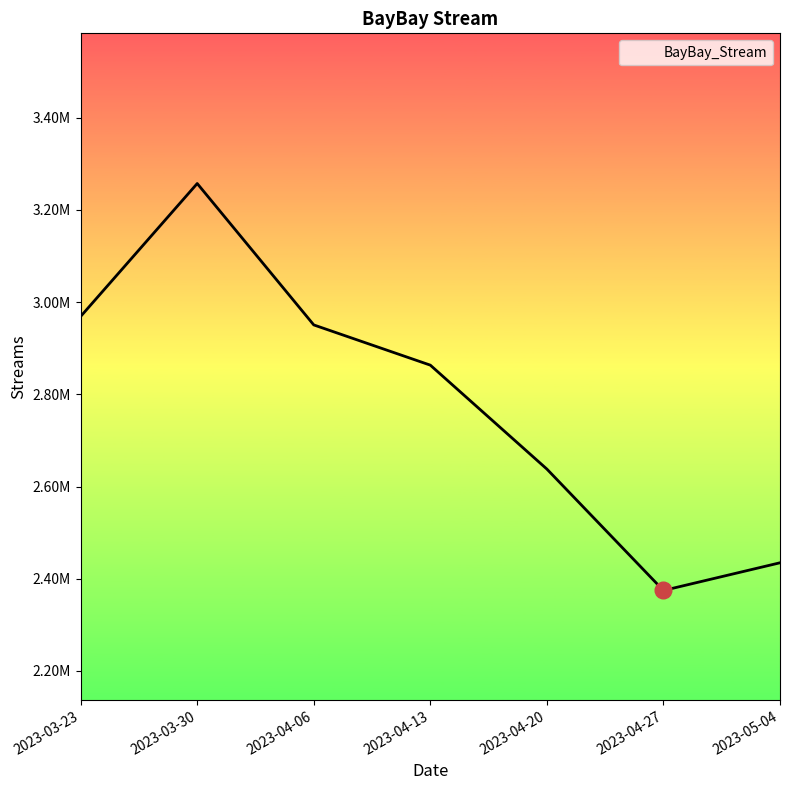

True or false: the data shows 2968870 at 2023-03-23.

True